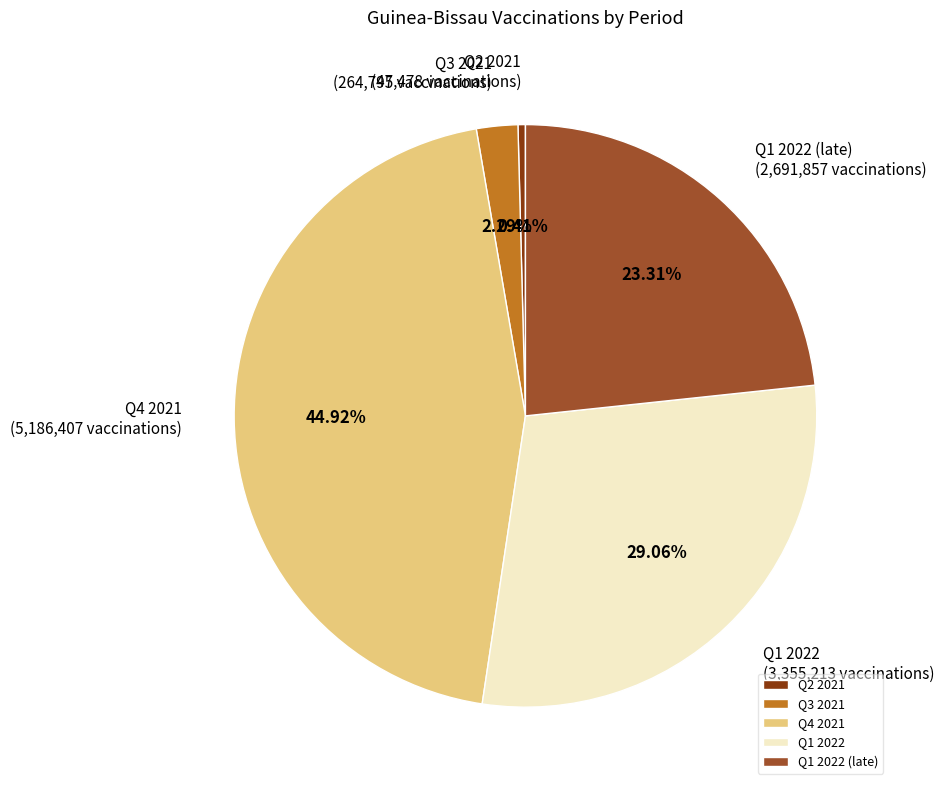

Does any single category account for the majority?

No